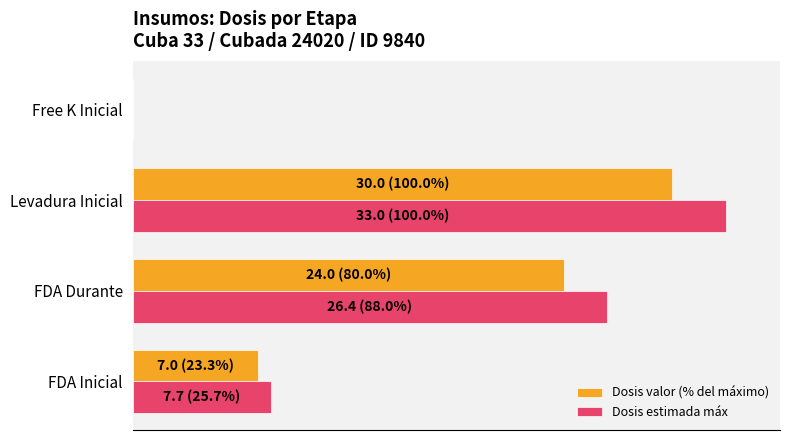

At which category is the sum across all series the highest?

Levadura Inicial